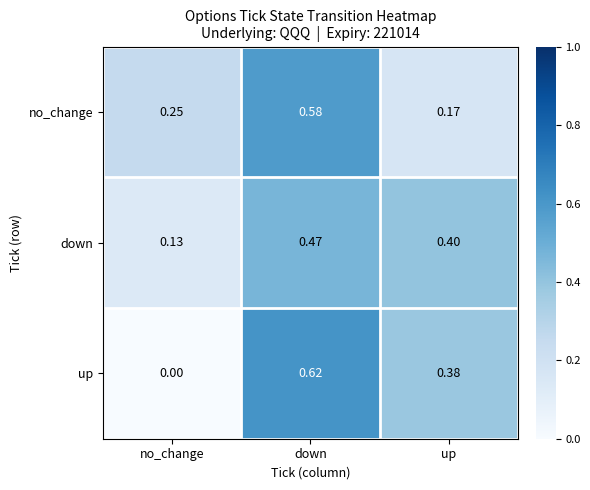

What is the total value across all series at up?

1.0